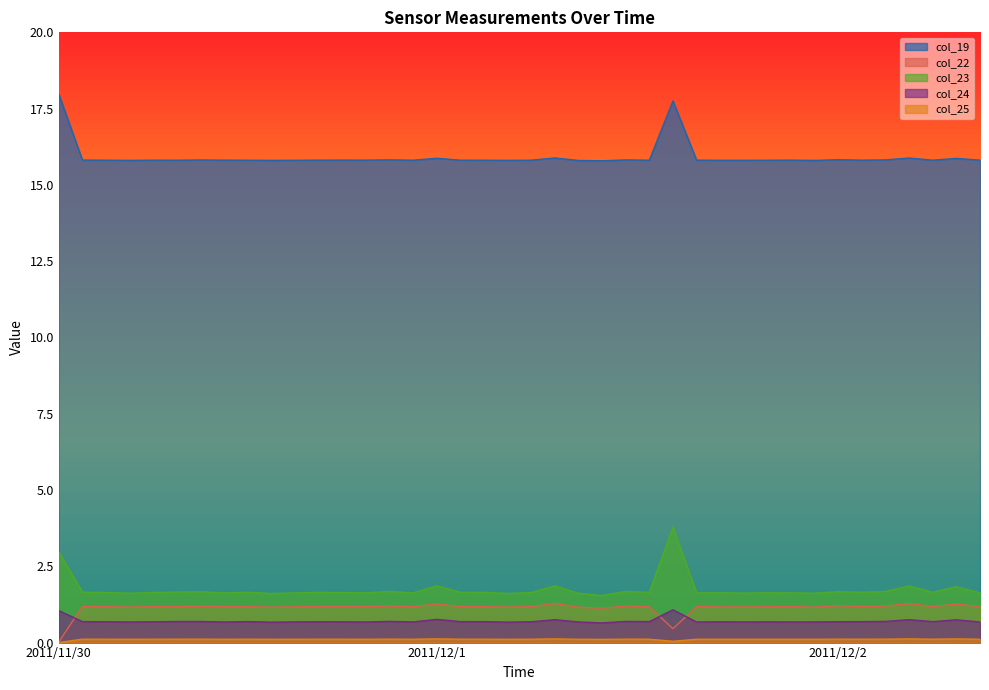

True or false: col_23 and col_24 intersect in this chart.

False